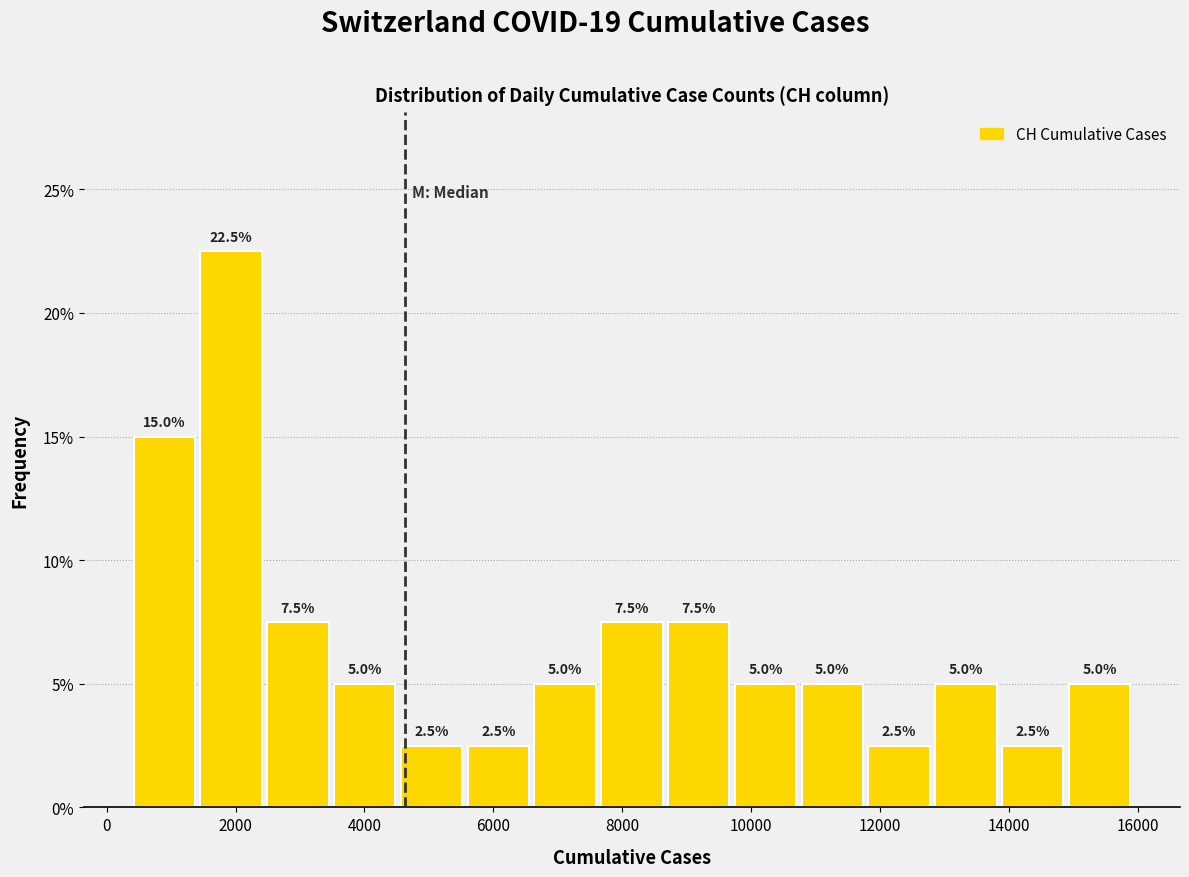

Reading left to right, transcribe this chart: for each bar, give the range it covers on the x-axis and its height. The bar edges are not printed on the chart, so give them approximately, as read against the axis.

400 to 1400: 15.0
1400 to 2400: 22.5
2400 to 3400: 7.5
3400 to 4600: 5.0
4600 to 5600: 2.5
5600 to 6600: 2.5
6600 to 7600: 5.0
7600 to 8600: 7.5
8600 to 9800: 7.5
9800 to 10800: 5.0
10800 to 11800: 5.0
11800 to 12800: 2.5
12800 to 13800: 5.0
13800 to 14800: 2.5
14800 to 16000: 5.0